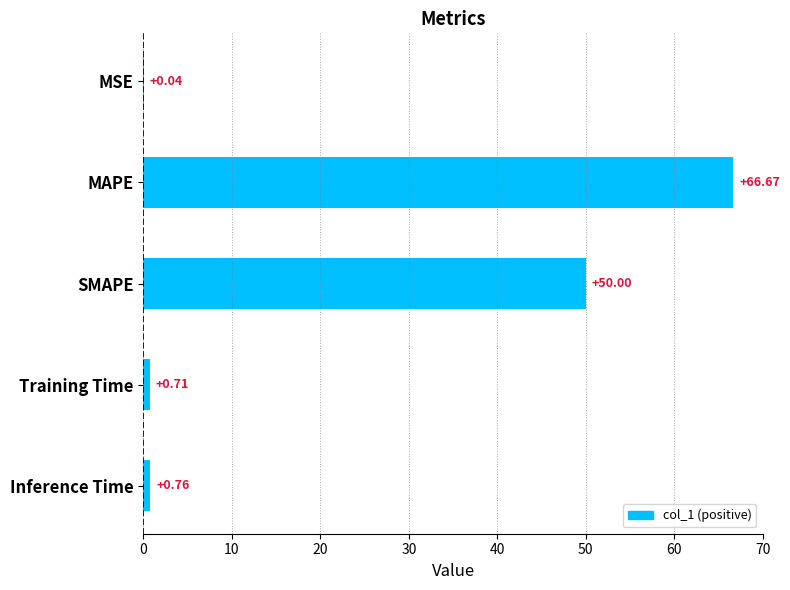

Count the number of categories in the chart.

5